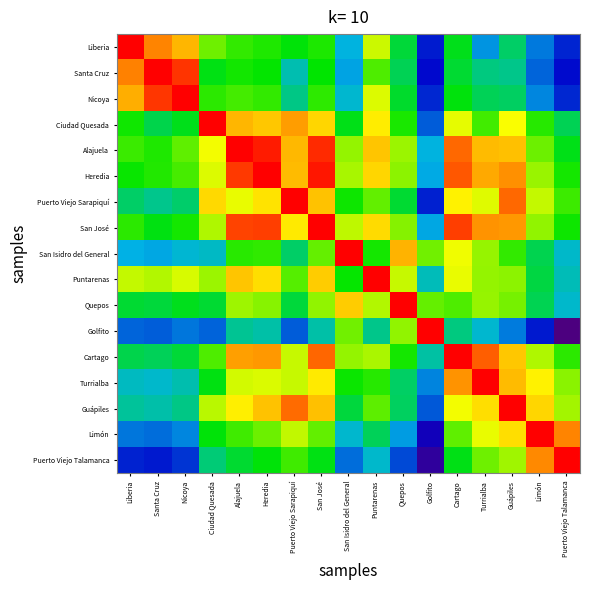

At Heredia, list the series in order from largest to smallest.

Heredia, Alajuela, San José, Cartago, Guápiles, Ciudad Quesada, Puntarenas, Puerto Viejo Sarapiquí, Turrialba, Quepos, Limón, Nicoya, San Isidro del General, Liberia, Santa Cruz, Puerto Viejo Talamanca, Golfito